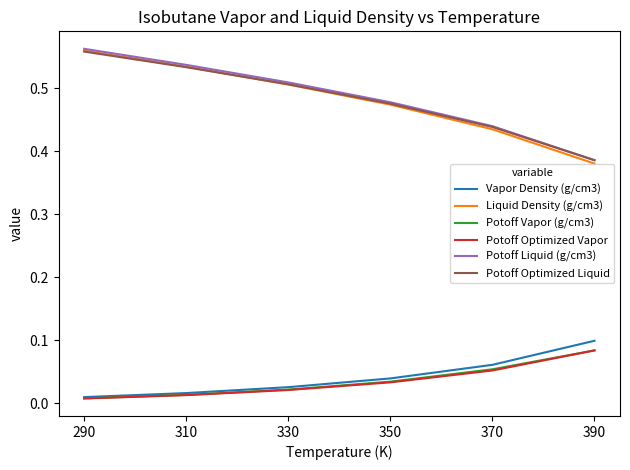

At how many categories does at least one series exceed 0?

6